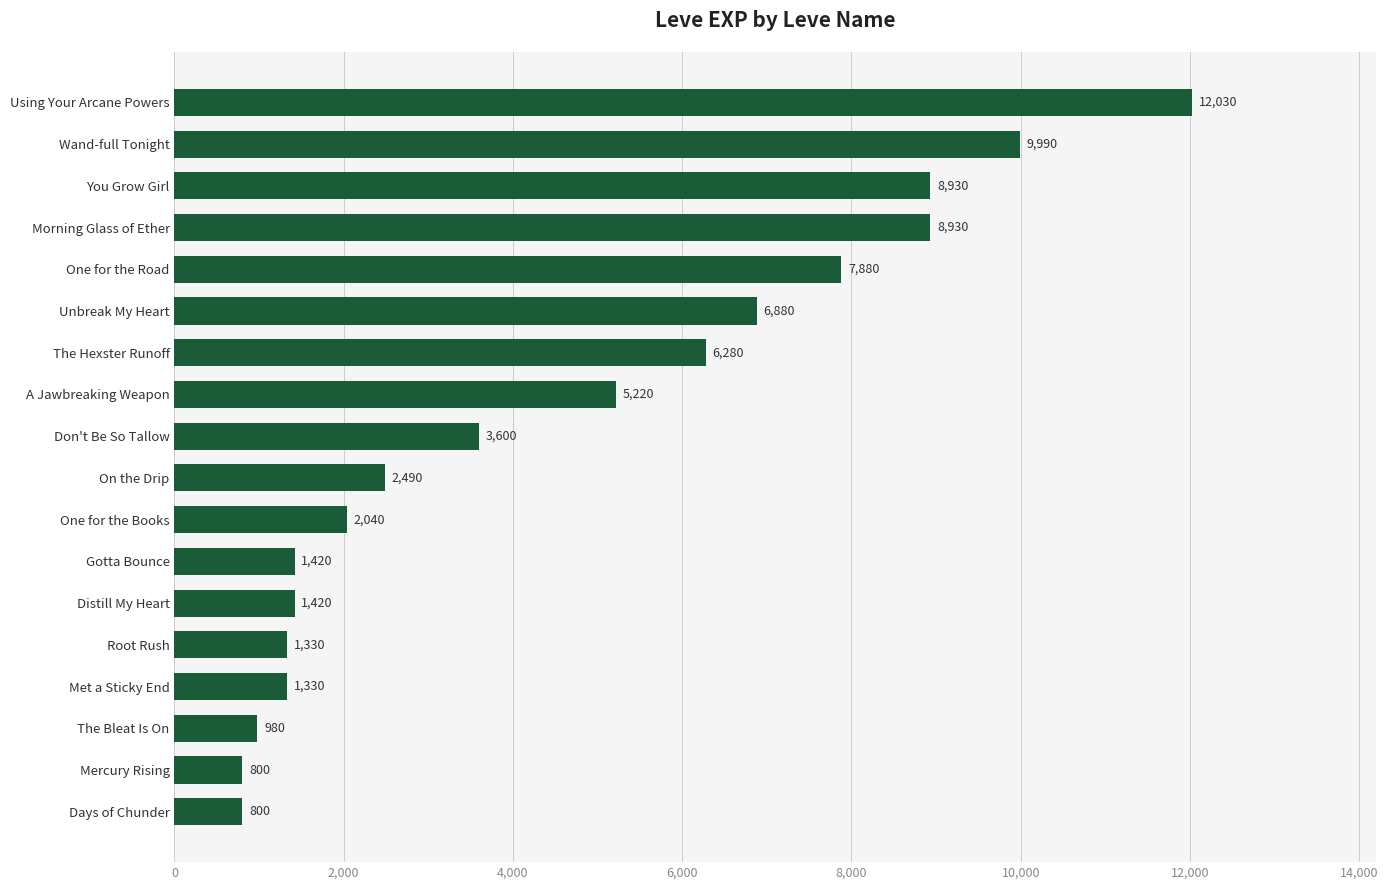

What is the label of the 13th bar from the top?

Distill My Heart